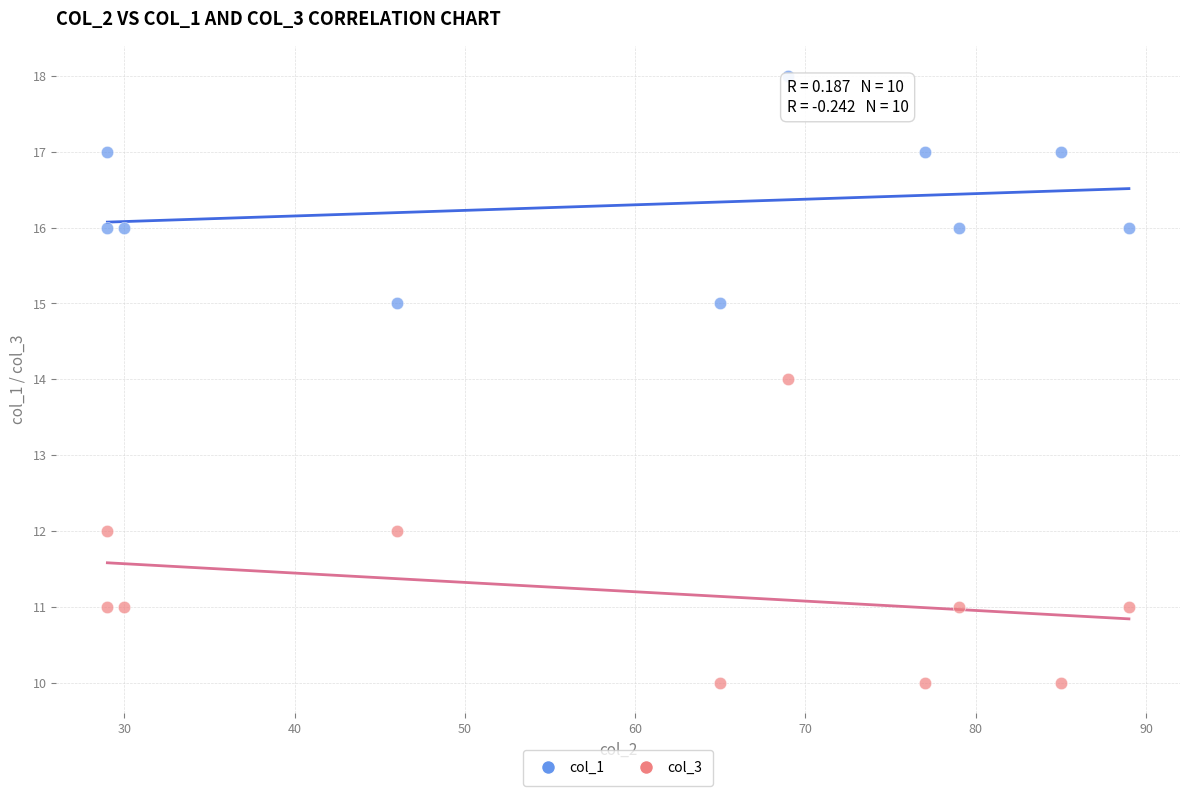

Which series has the widest spread of Y values?

col_3